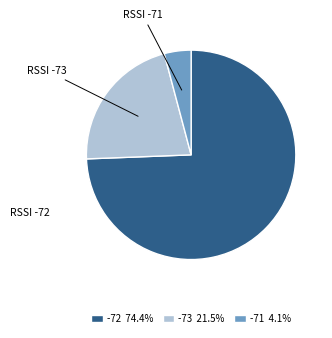

Does any single category account for the majority?

Yes